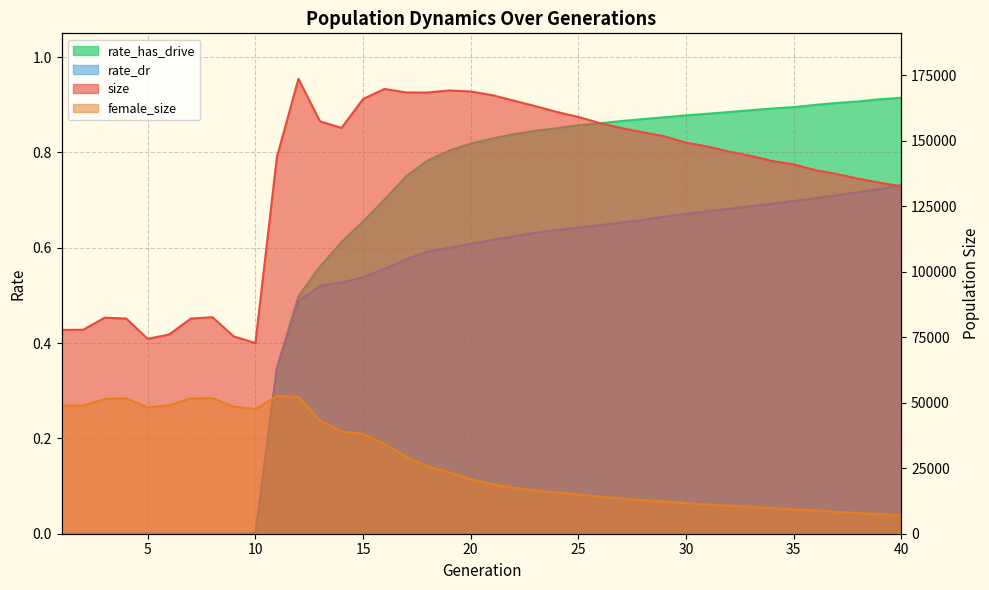

What is the value of the rate_dr point at the 19th from the left?

0.6